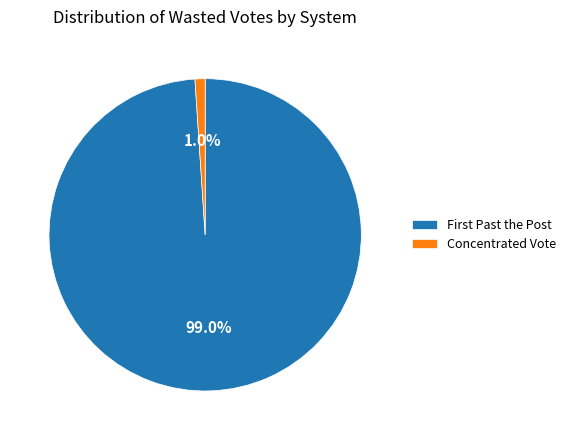

Which slice is the largest?

First Past the Post